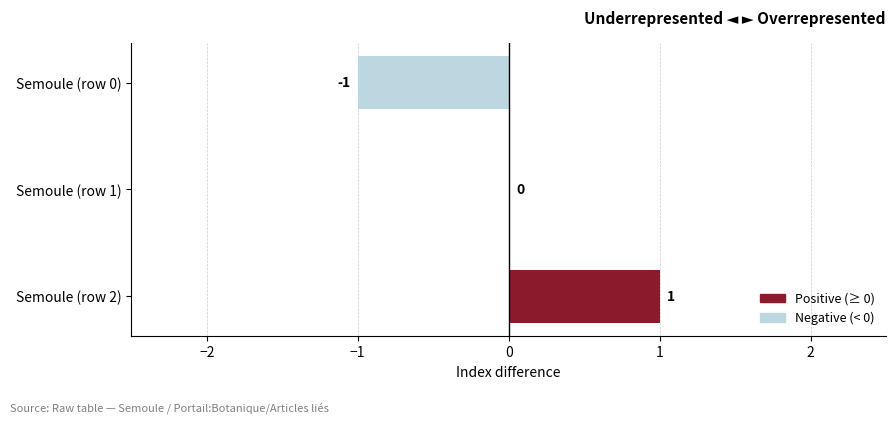

Reading top to bottom, what are all the values shown in this chart?

Semoule (row 0)=-1	Semoule (row 1)=0	Semoule (row 2)=1